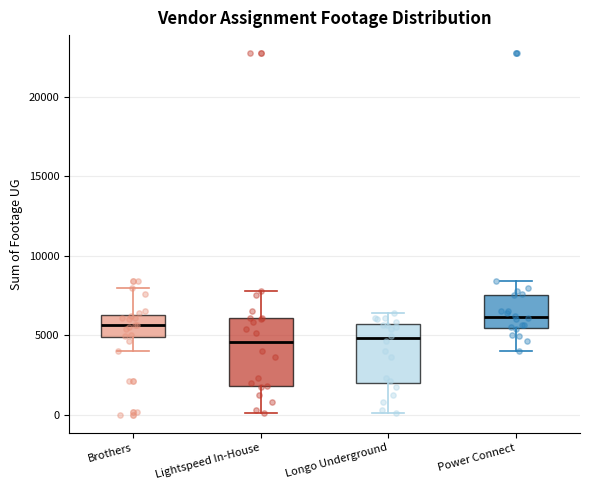

Reading left to right, read every box against the y-axis: the position of its median line, the range the box covers, and the ends of its whiskers. The values are not printed on the chart, so give them approximately, as read against the axis.

Brothers: median 5500, box 5000 to 6500, whiskers 4000 to 8000
Lightspeed In-House: median 4500, box 2000 to 6000, whiskers 0 to 8000
Longo Underground: median 5000, box 2000 to 5500, whiskers 0 to 6500
Power Connect: median 6000, box 5500 to 7500, whiskers 4000 to 8500